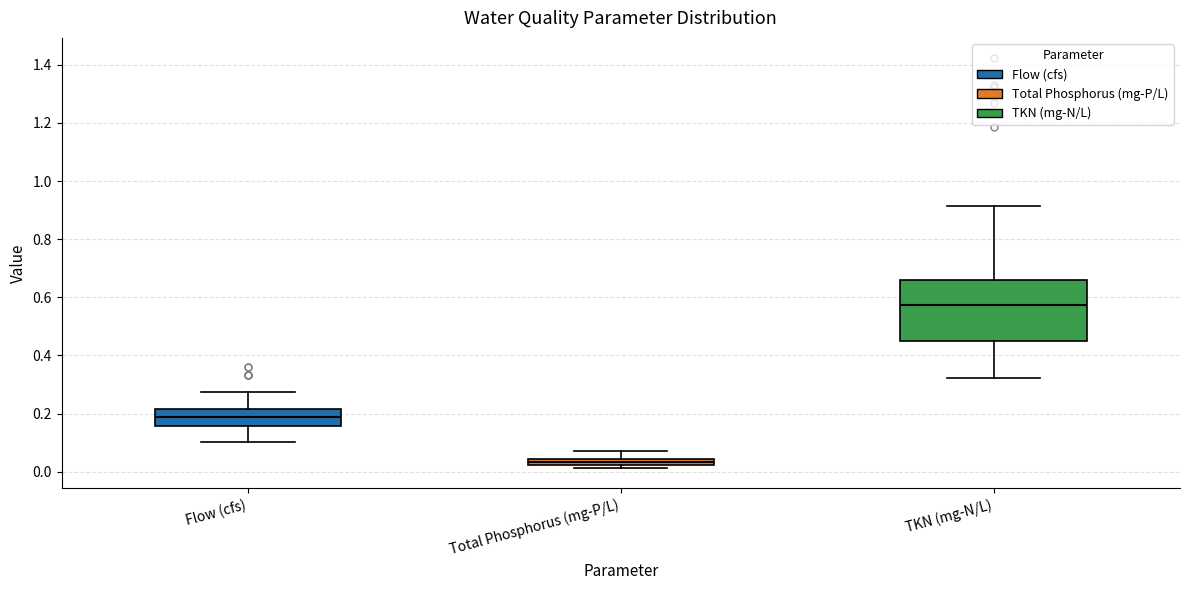

Which box's median line is the lowest?

Total Phosphorus (mg-P/L)